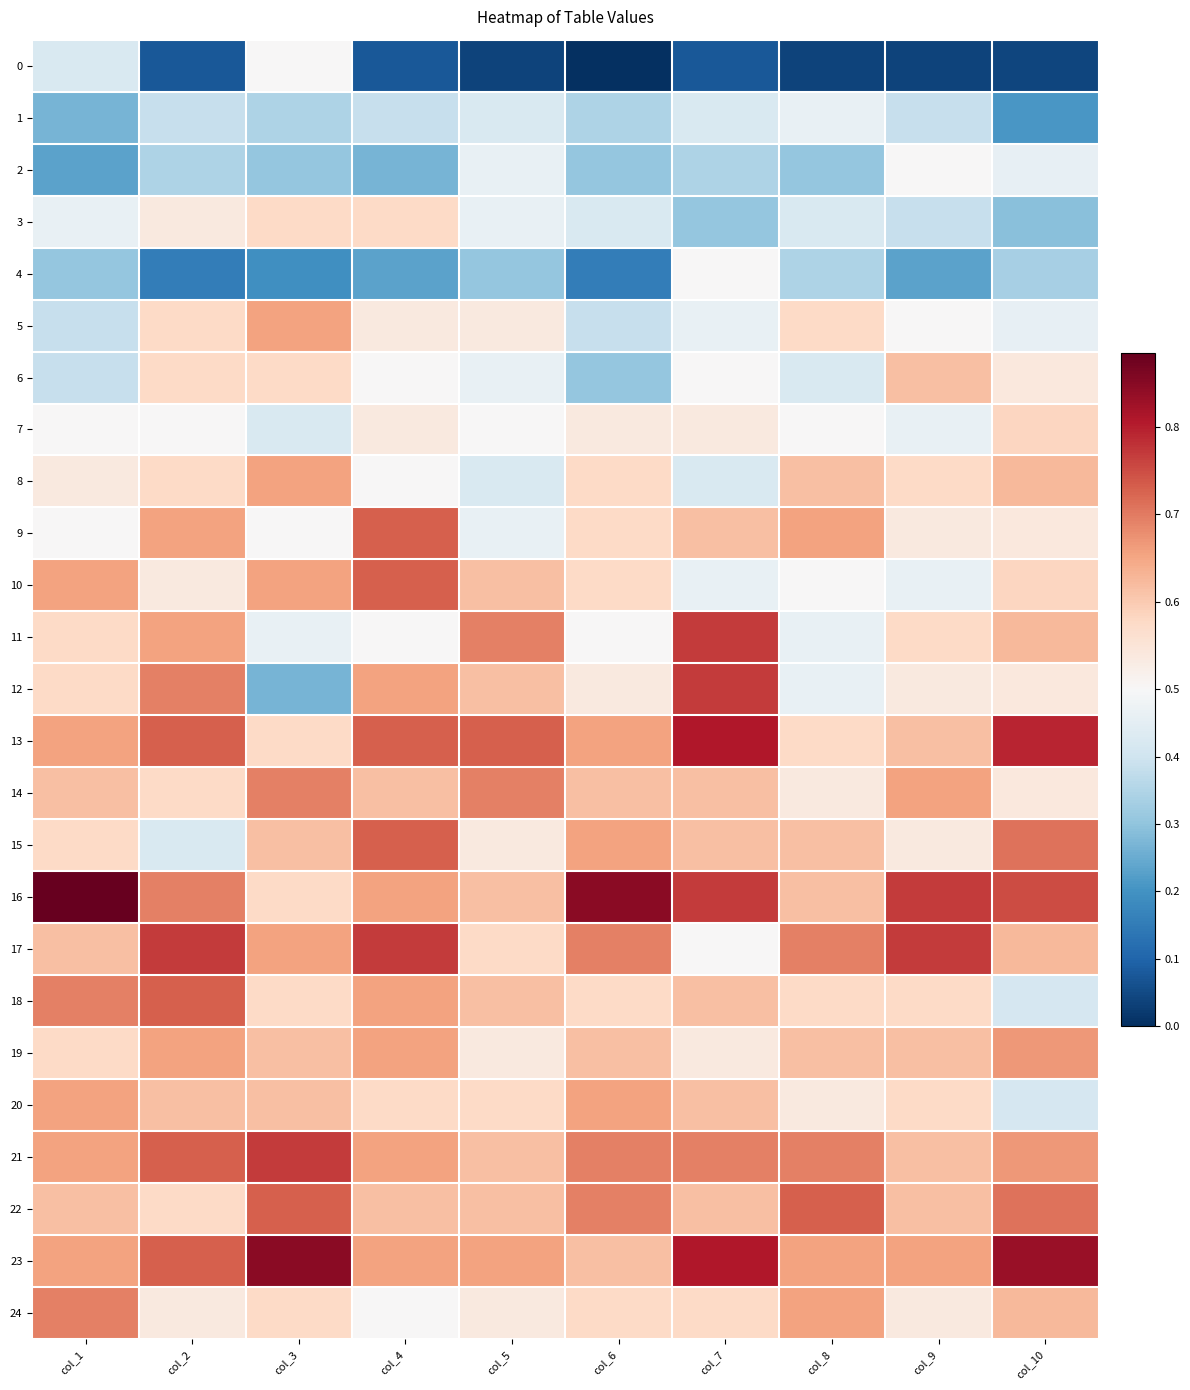

List the series in order of their peak value, lowest first.

1, 0, 2, 4, 3, 7, 6, 5, 8, 20, 19, 14, 24, 9, 10, 15, 18, 22, 11, 12, 17, 21, 13, 23, 16